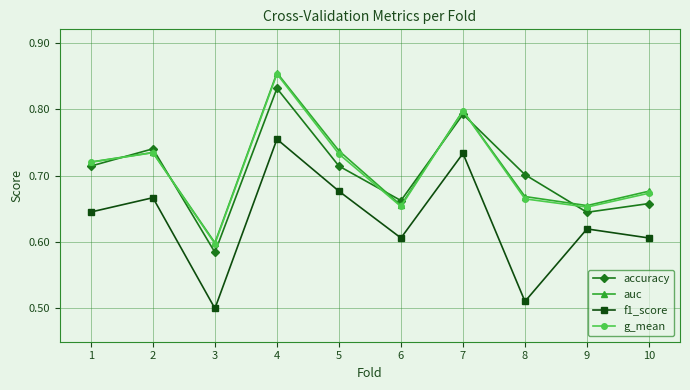

True or false: f1_score and g_mean cross at least once.

False